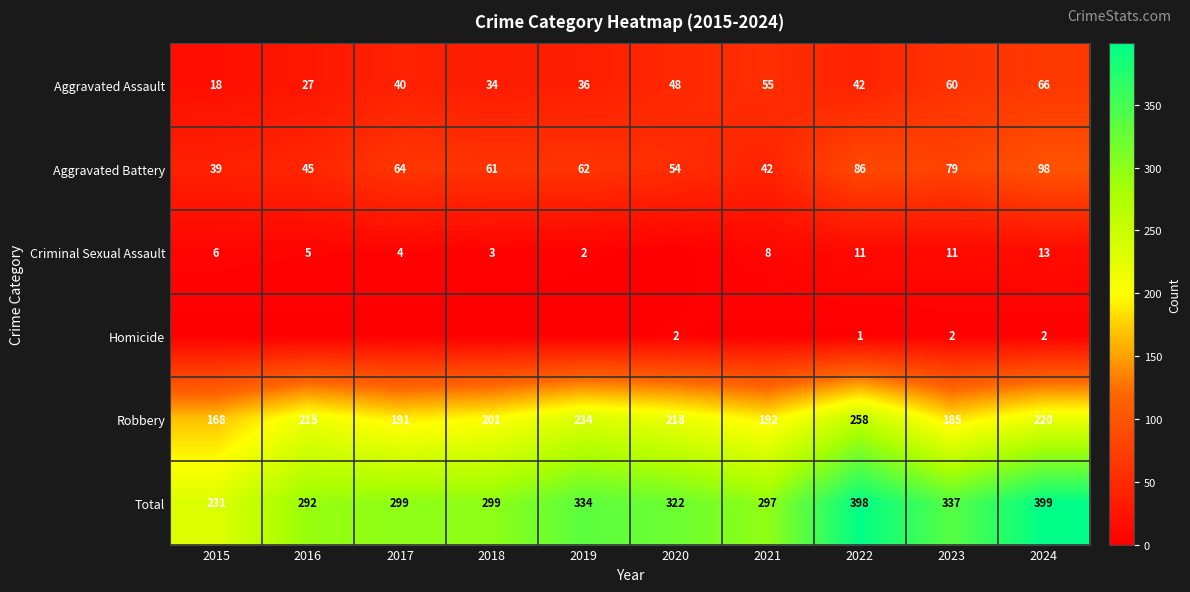

Which label corresponds to the largest value in the chart?

2024